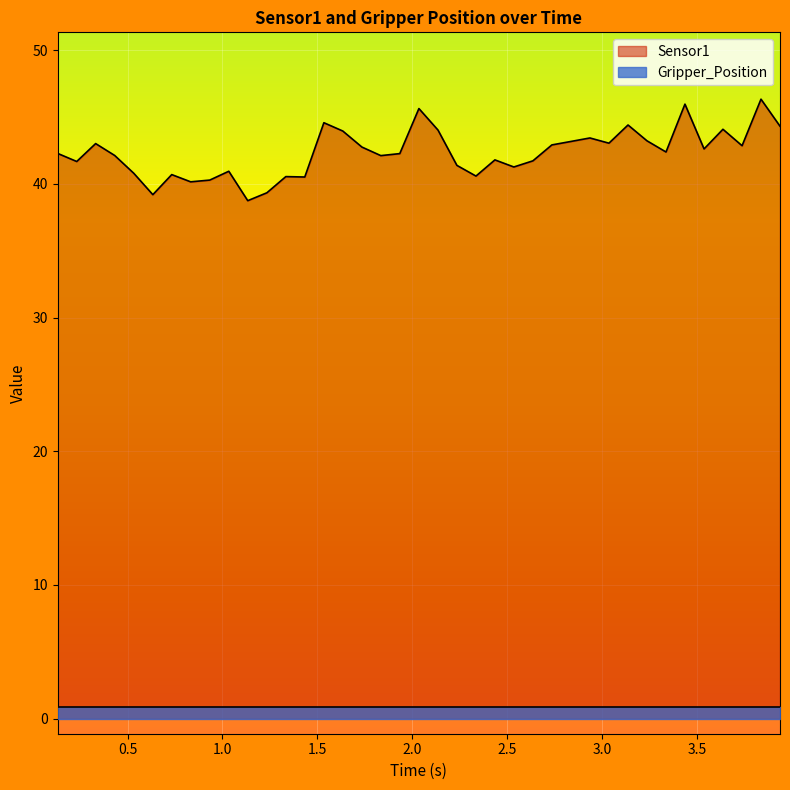

The value at 0.232489109039 is 59.4. True or false?

False